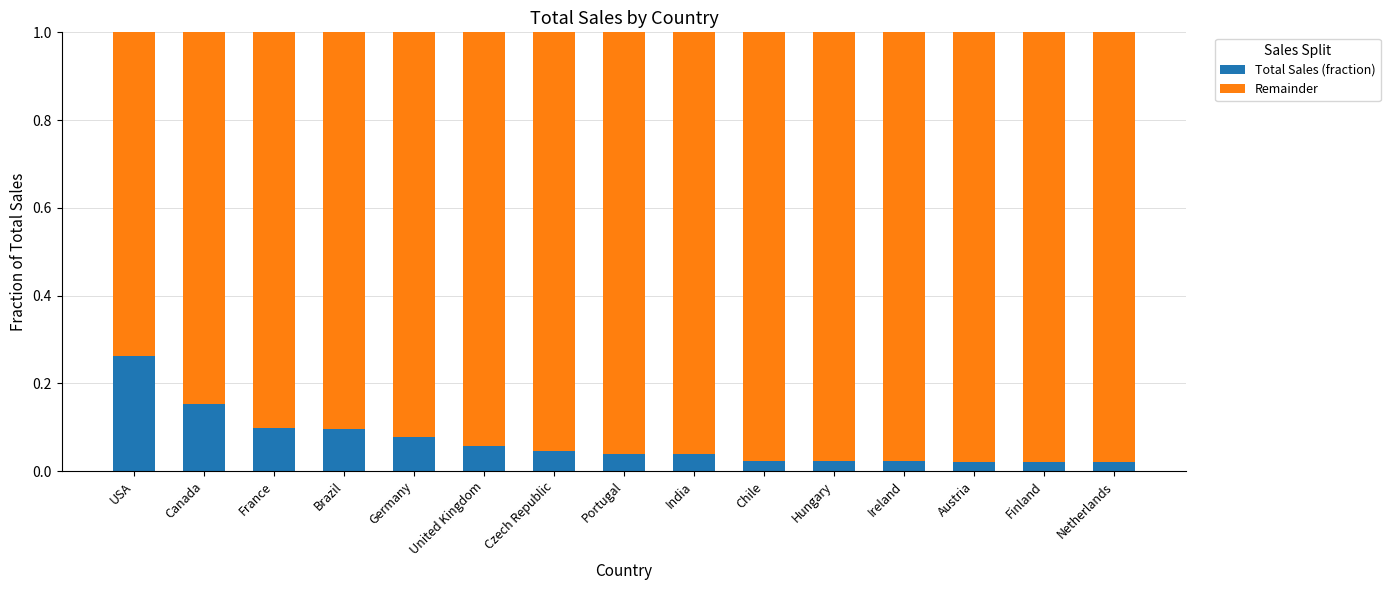

What is the label of the 5th bar from the right?

Hungary